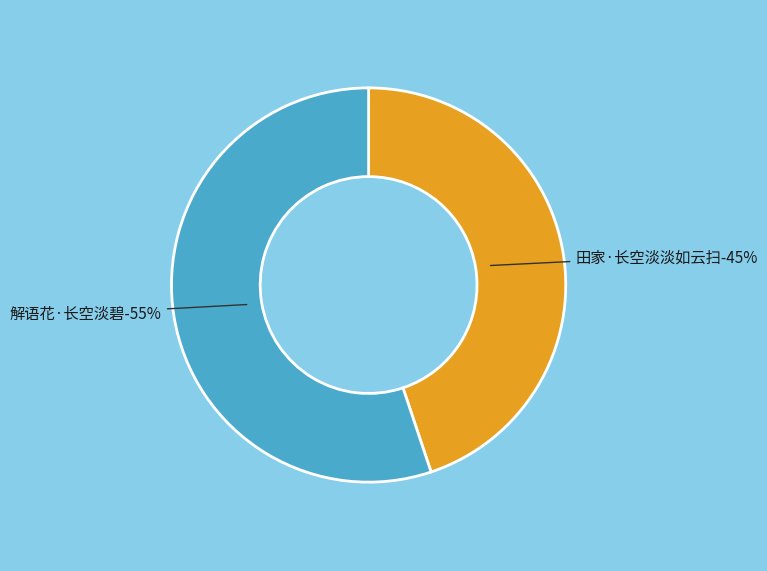

Which slice is the smallest?

田家·长空淡淡如云扫